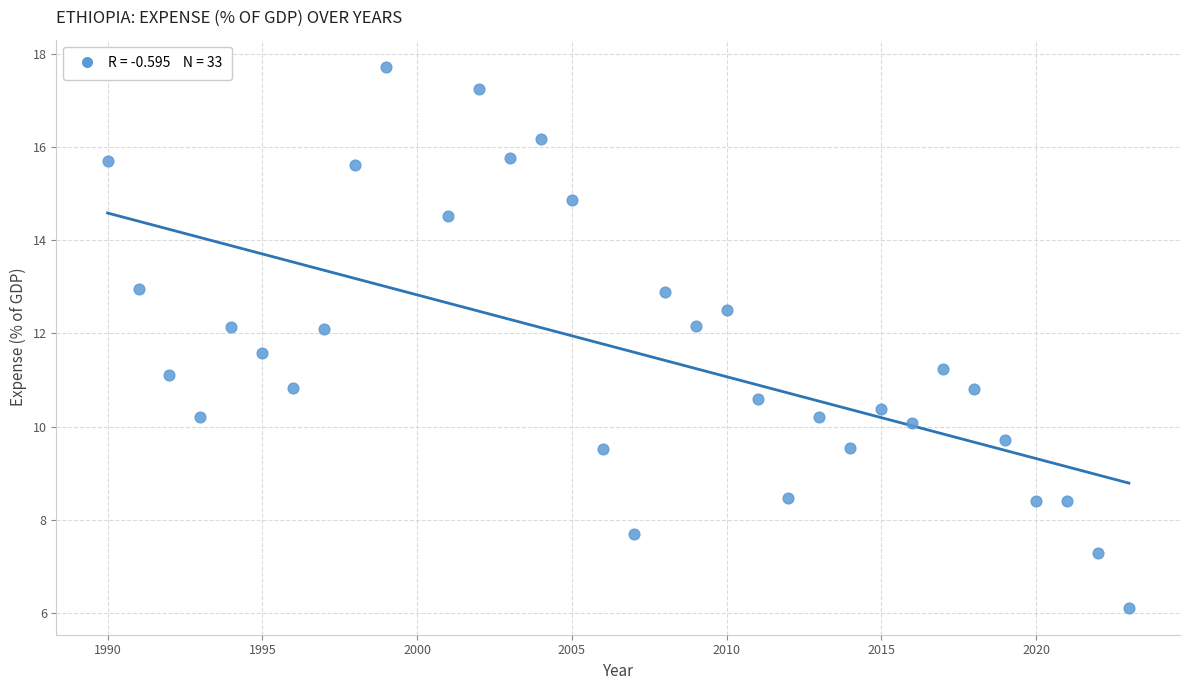

What is the range of X values (max minus min)?

33.0